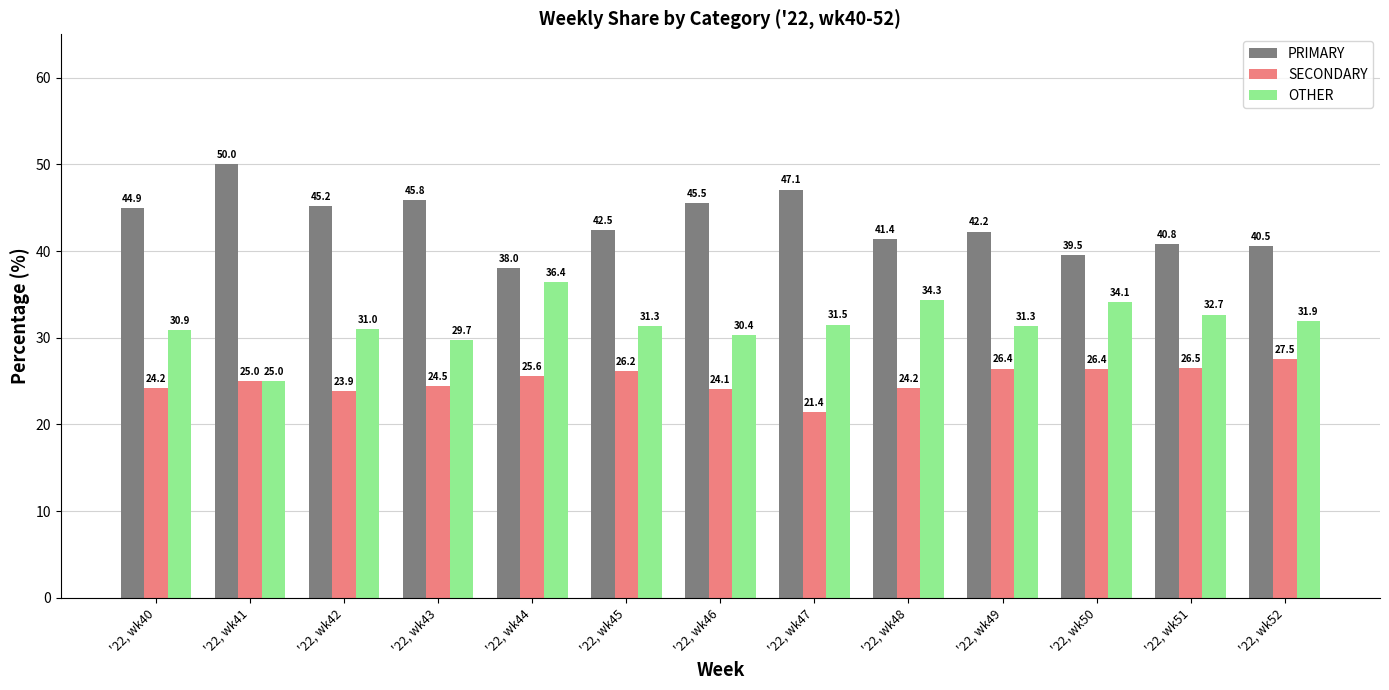

Are the bars grouped side by side (vs. stacked)?

Yes